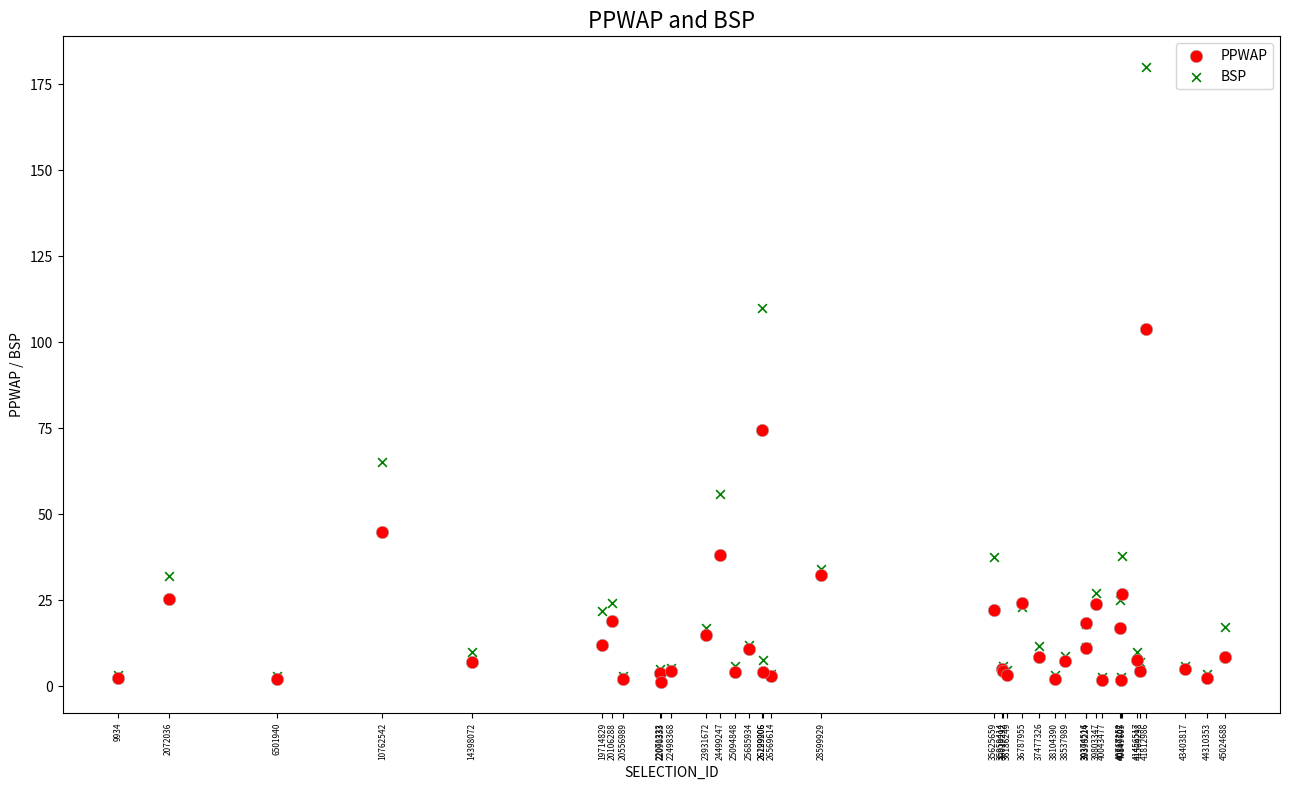

Which series contains the highest Y value?

BSP